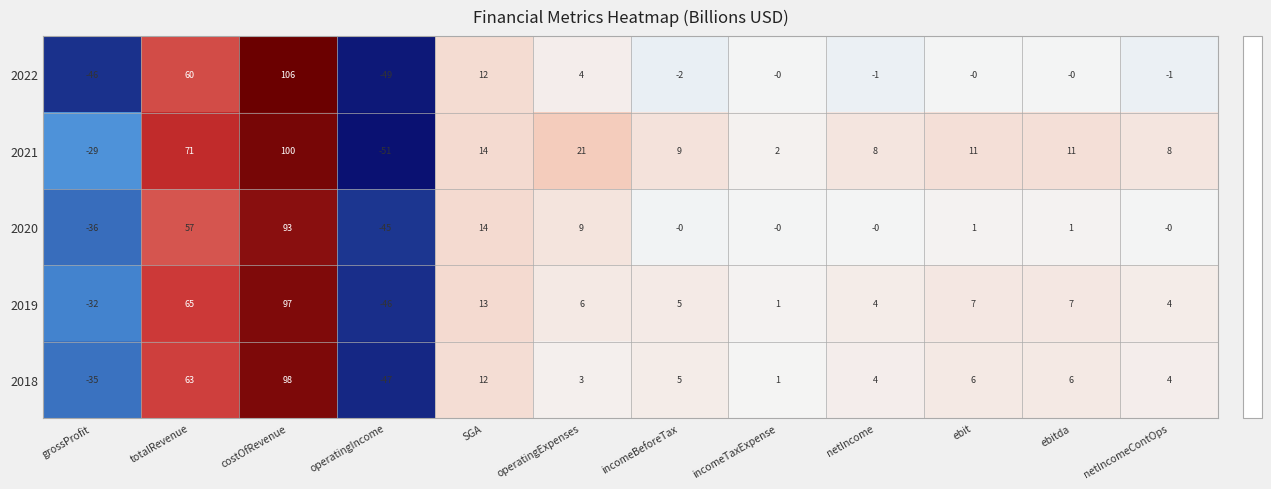

What is the sum of the 2020 values at incomeTaxExpense and operatingIncome?

-45